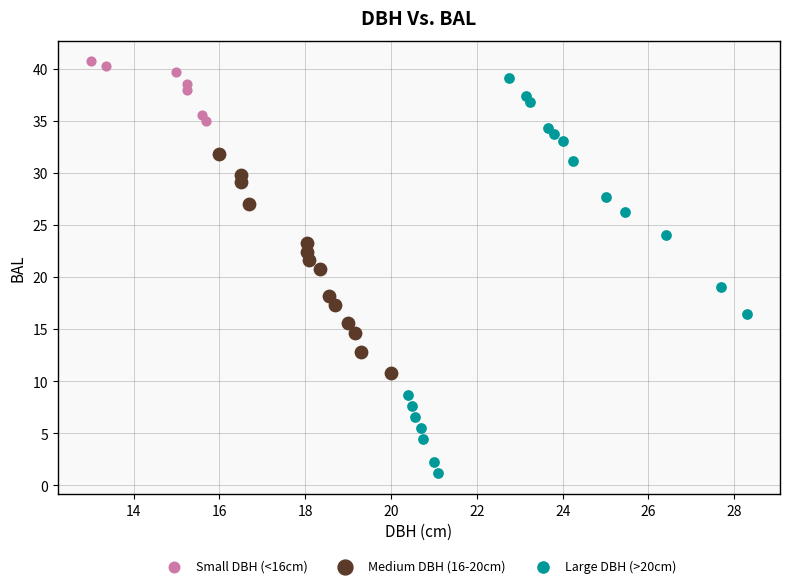

Which series contains the lowest Y value?

Large DBH (>20cm)